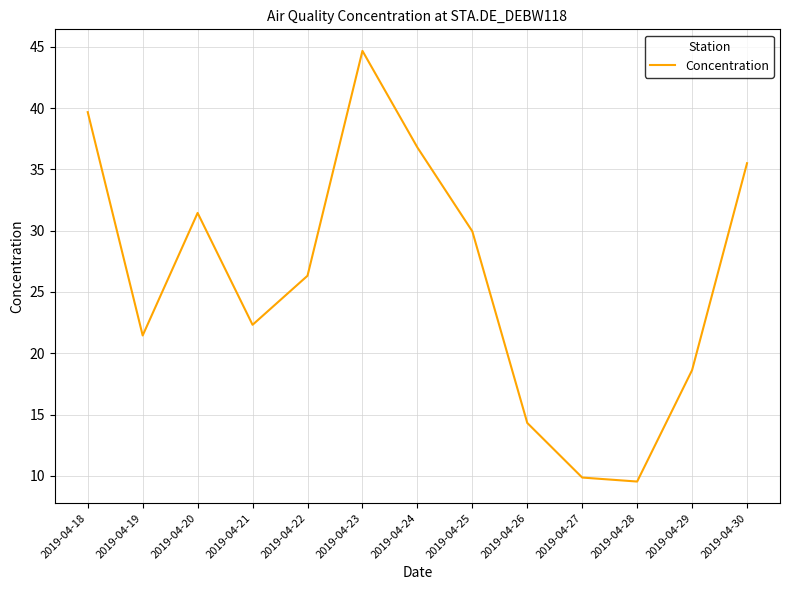

What is the minimum value shown in the chart?

9.5